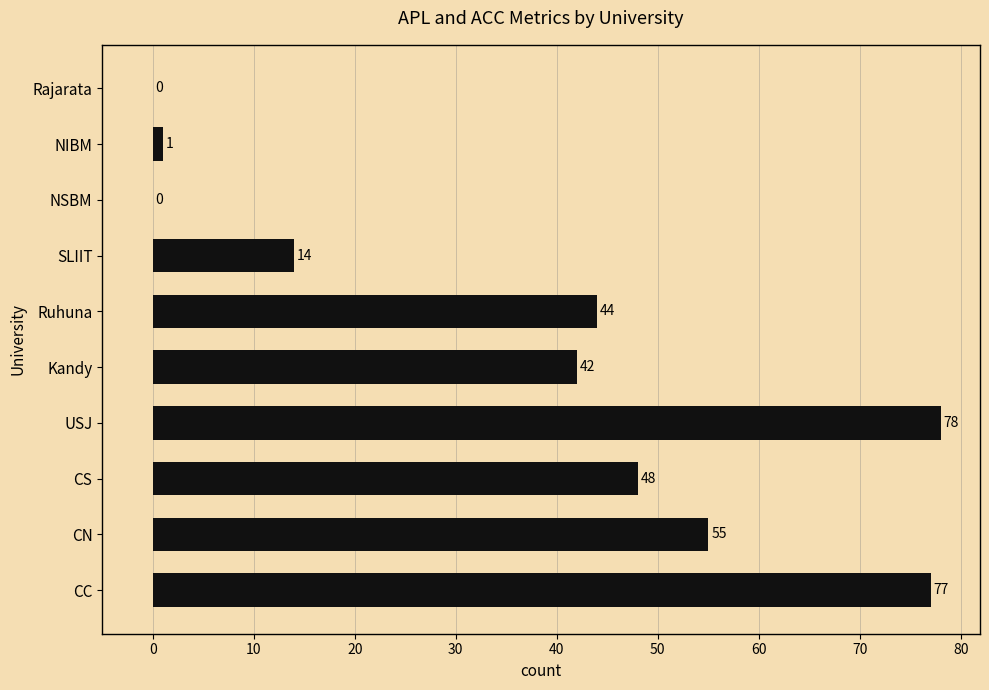

What is the sum of all values?

359